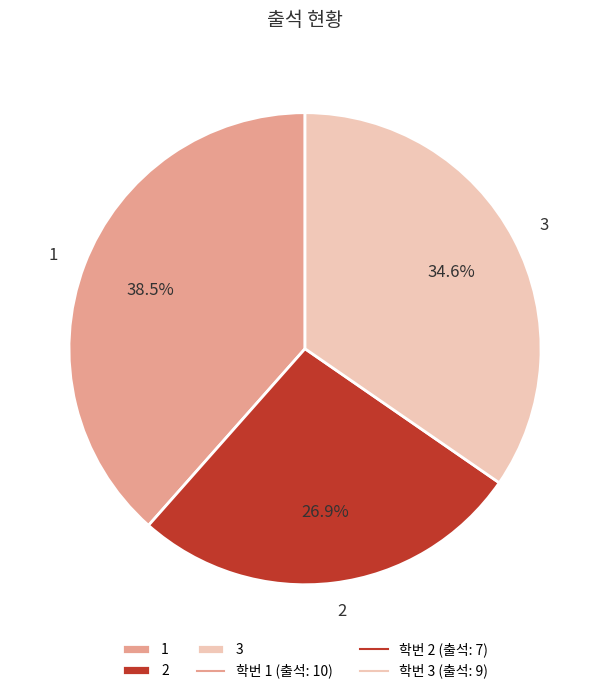

The 2 slice represents 42% of the pie. True or false?

False